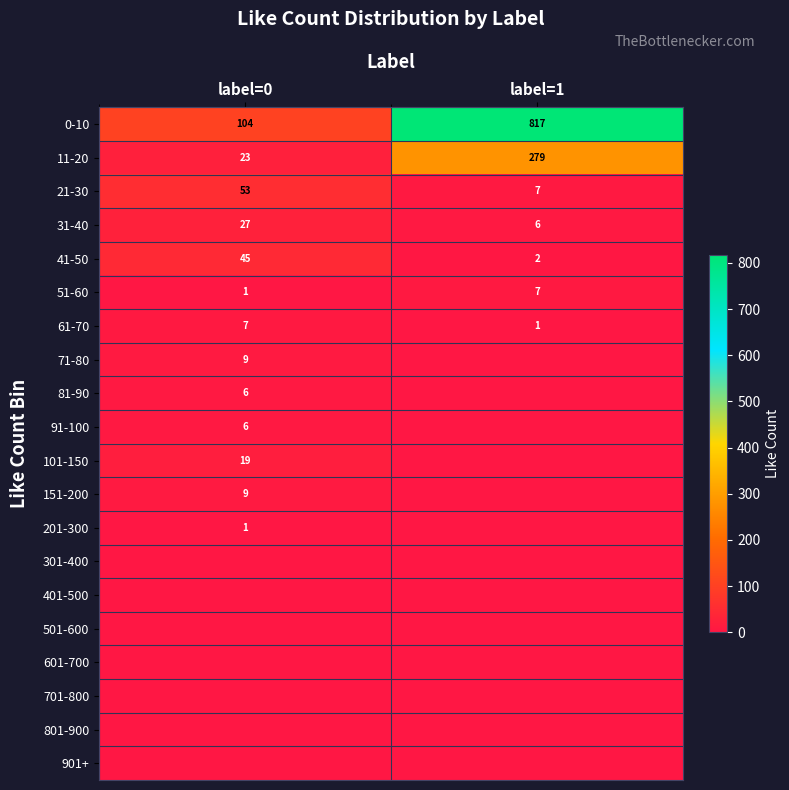

The 31-40 series shows 27 at label=0. True or false?

True